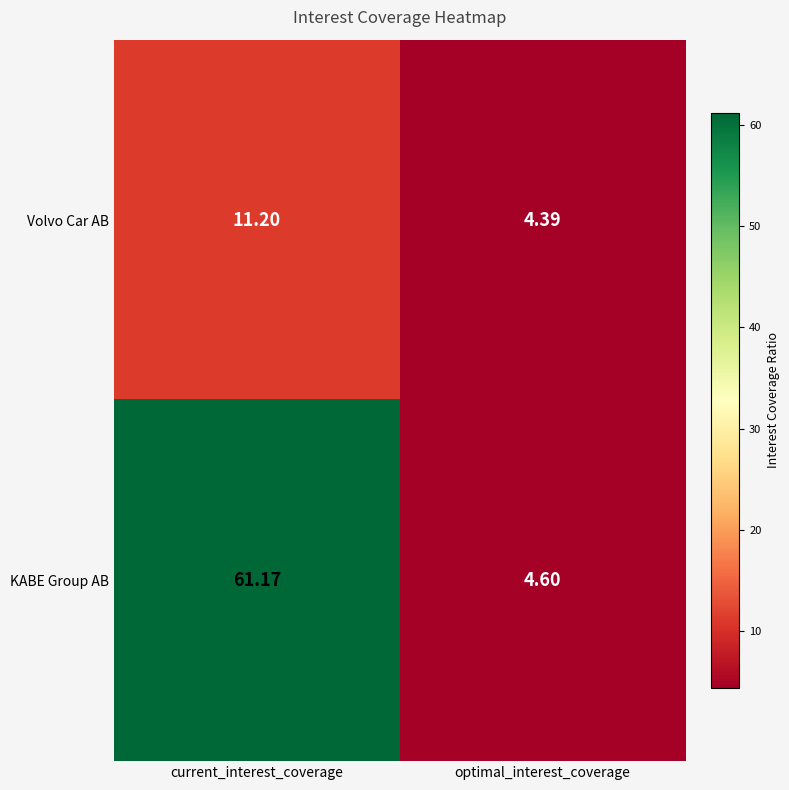

List the series in order of their peak value, highest first.

KABE Group AB, Volvo Car AB